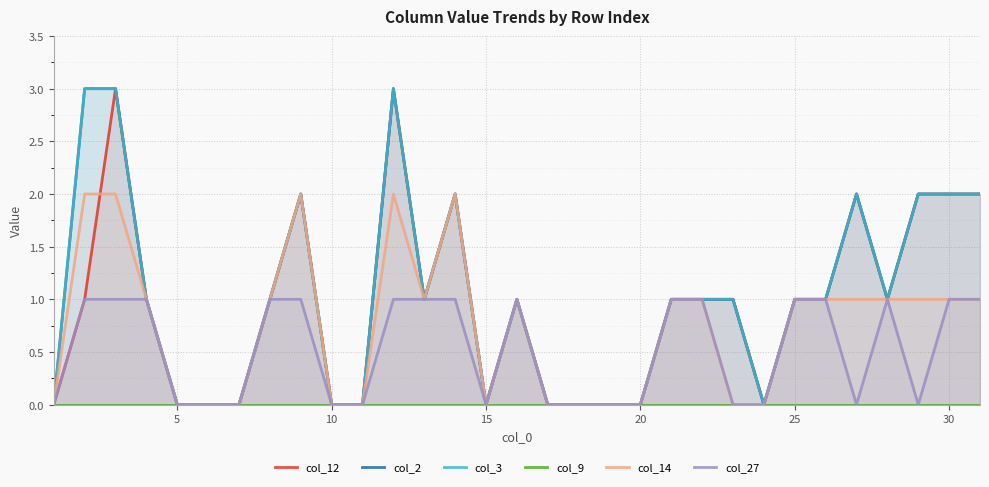

How many values in col_14 are above zero?

18